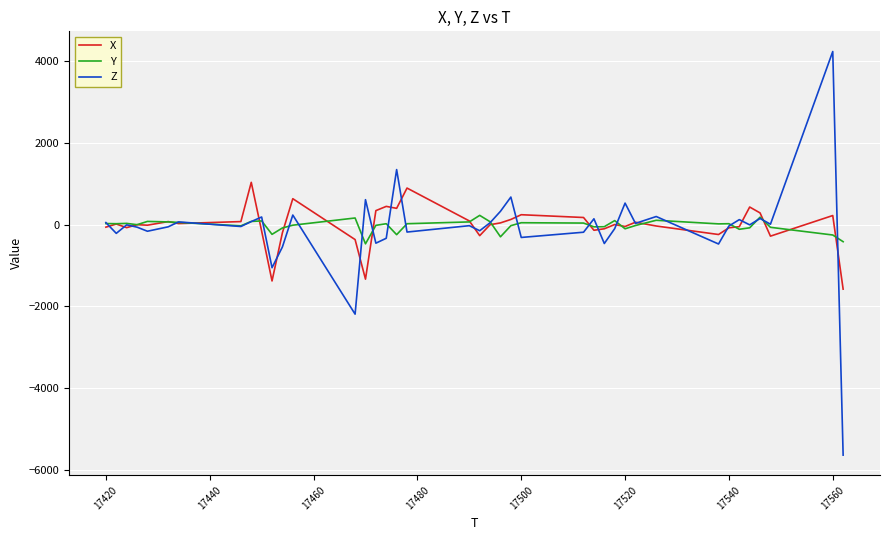

Which series has the widest spread of values?

Z